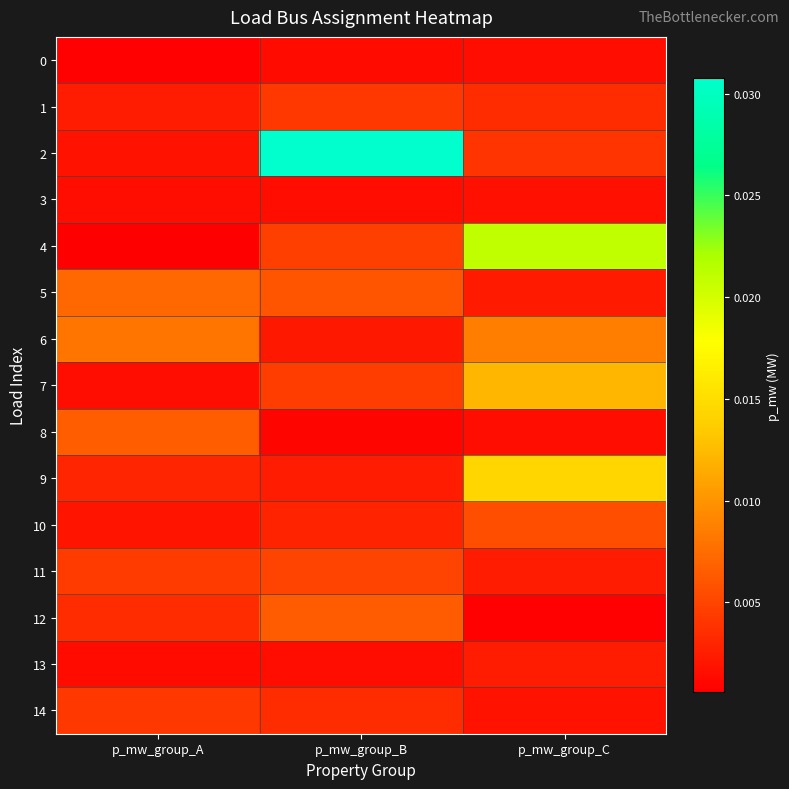

At which category does the chart reach its minimum across all series?

p_mw_group_A